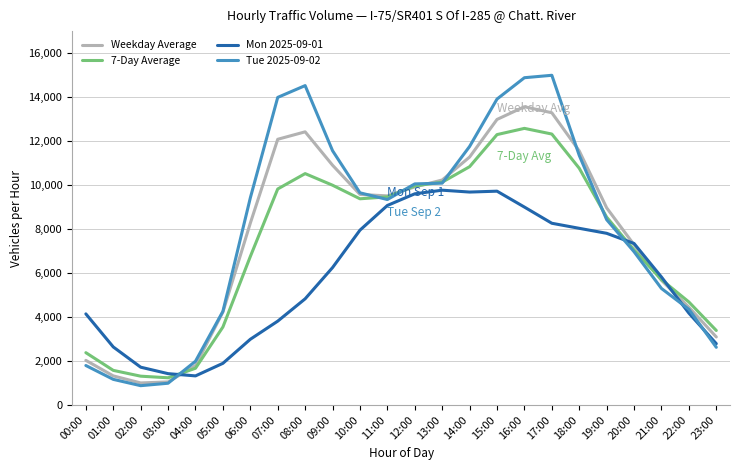

What is the difference between the Tue 2025-09-02 values at 00:00 and 20:00?

5174